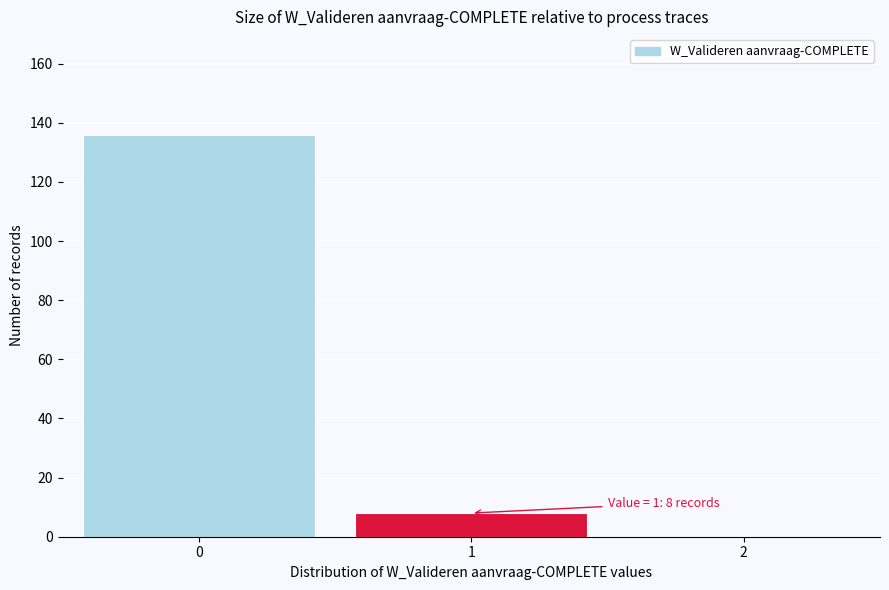

Reading right to left, extract all data points from this chart.

2=0	1=8	0=136